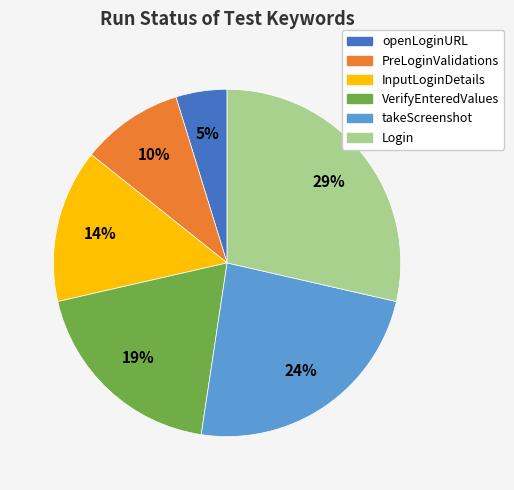

Approximately how many times larger is the value at openLoginURL compared to PreLoginValidations?

0.5